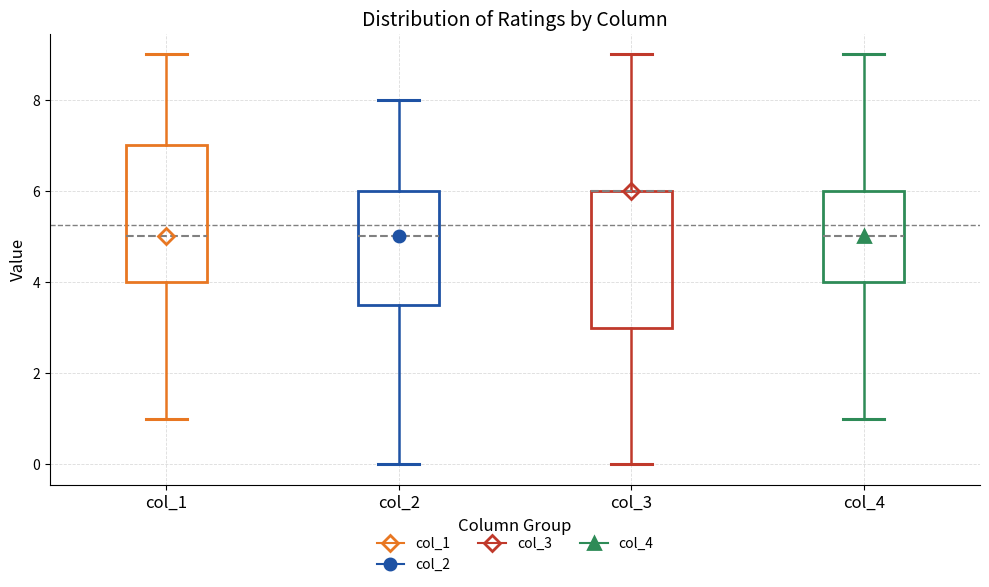

Where is the lower edge of the box for col_4 on the y-axis? The values are not printed on the chart, so give them approximately, as read against the axis.

4.0